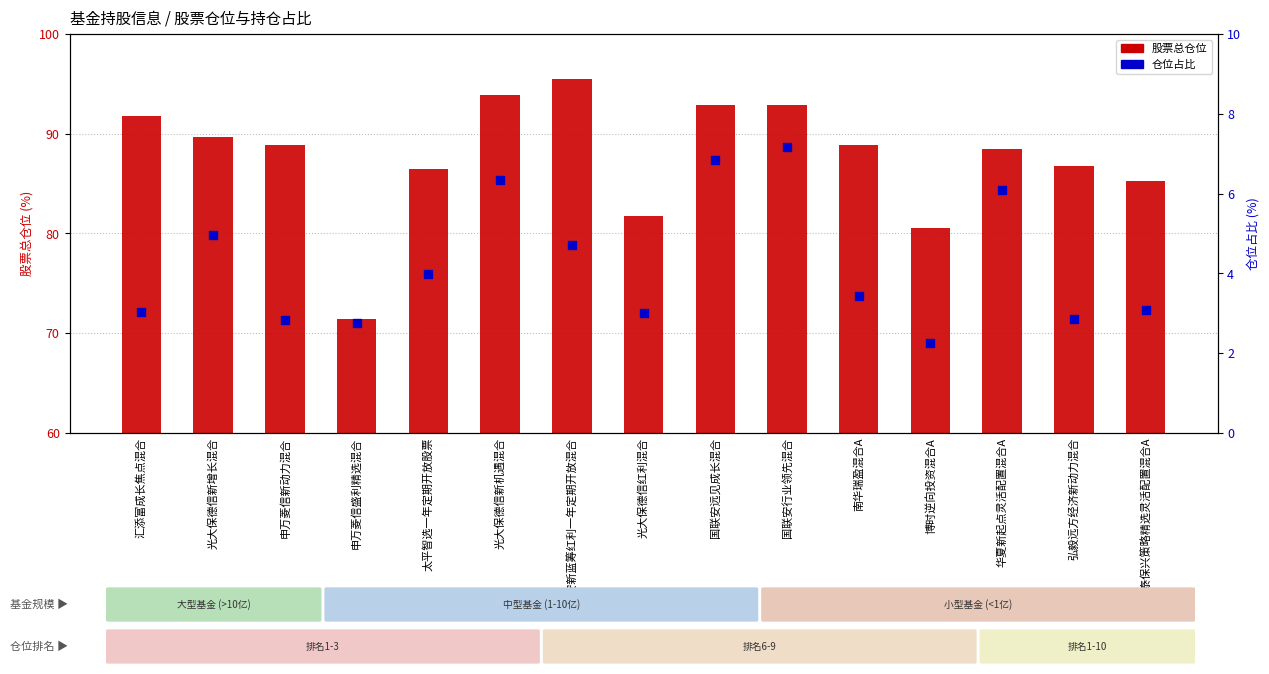

Which series contains the highest Y value?

股票总仓位